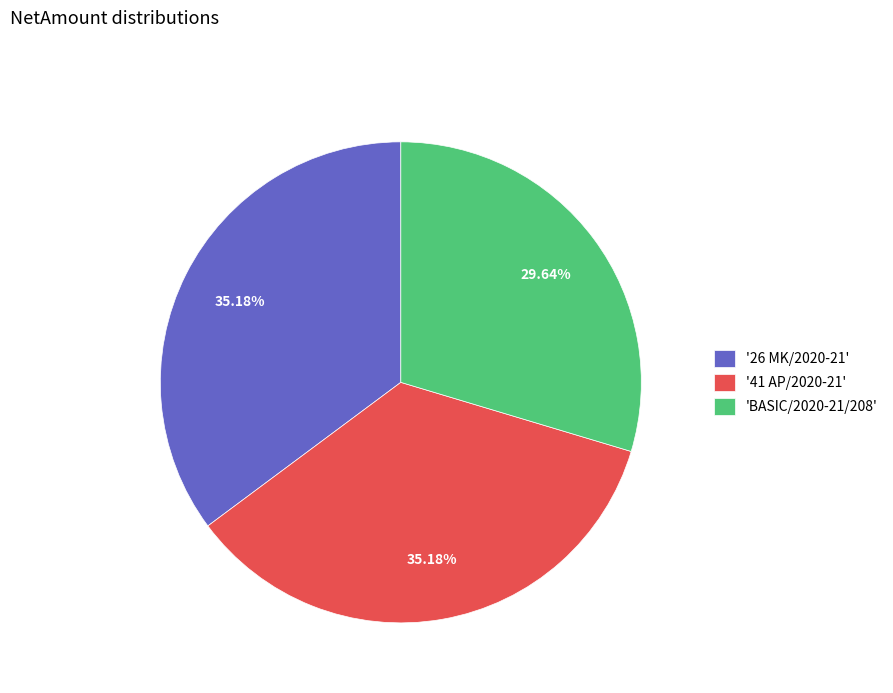

Is '41 AP/2020-21' the majority of the pie?

No